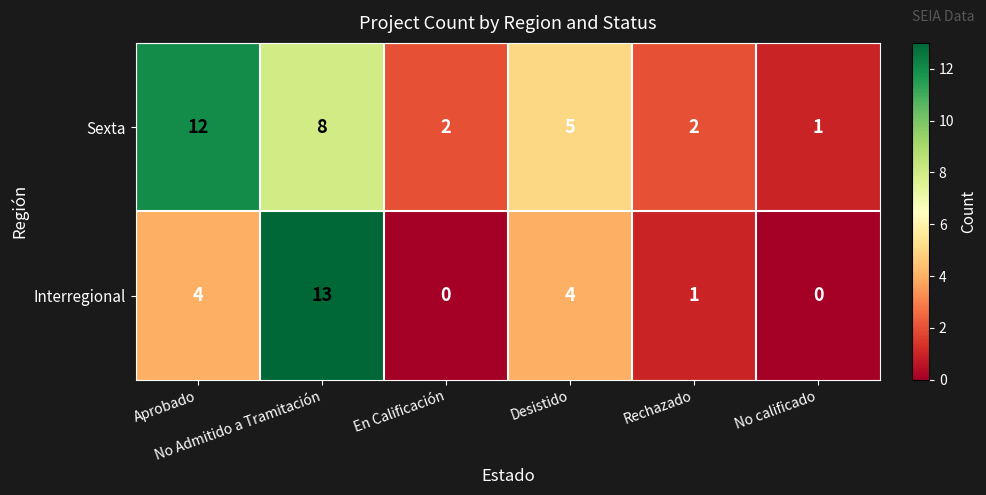

At how many categories does at least one series exceed 4?

3